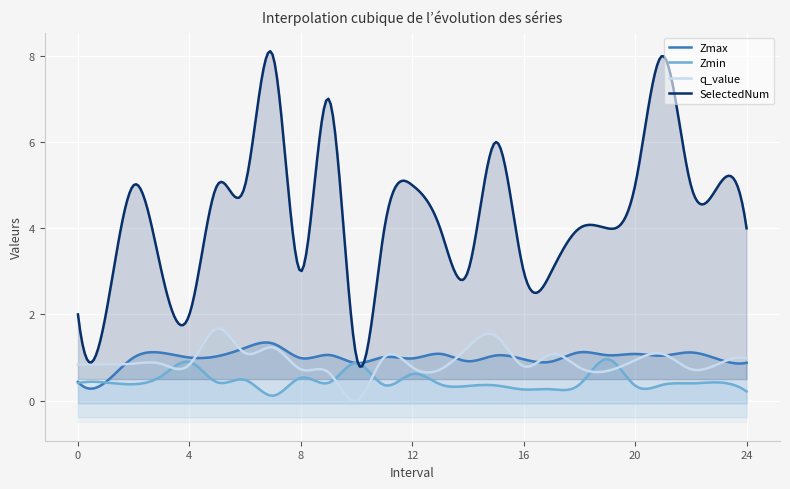

Between 0.0 and 18.0, which series saw the biggest shift?

SelectedNum